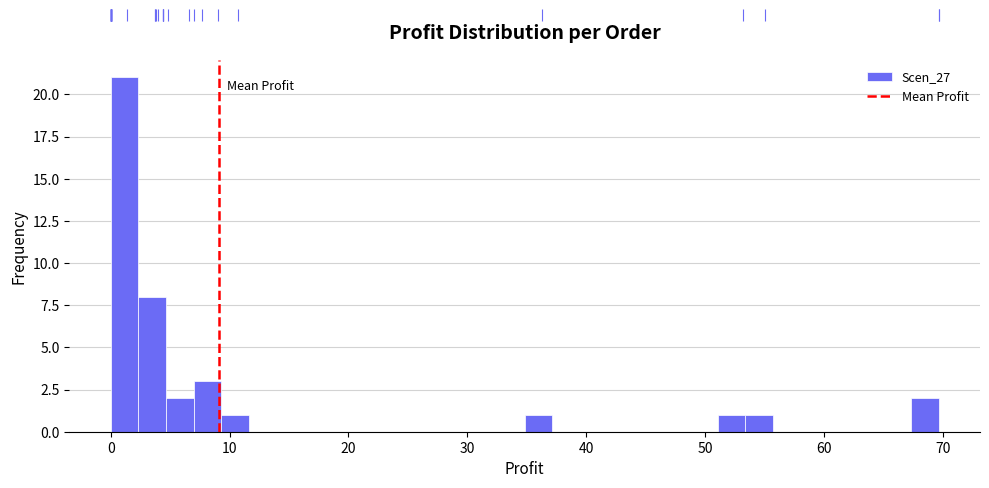

Read against the x-axis, roughly where is the centre of the tallest bar?

1